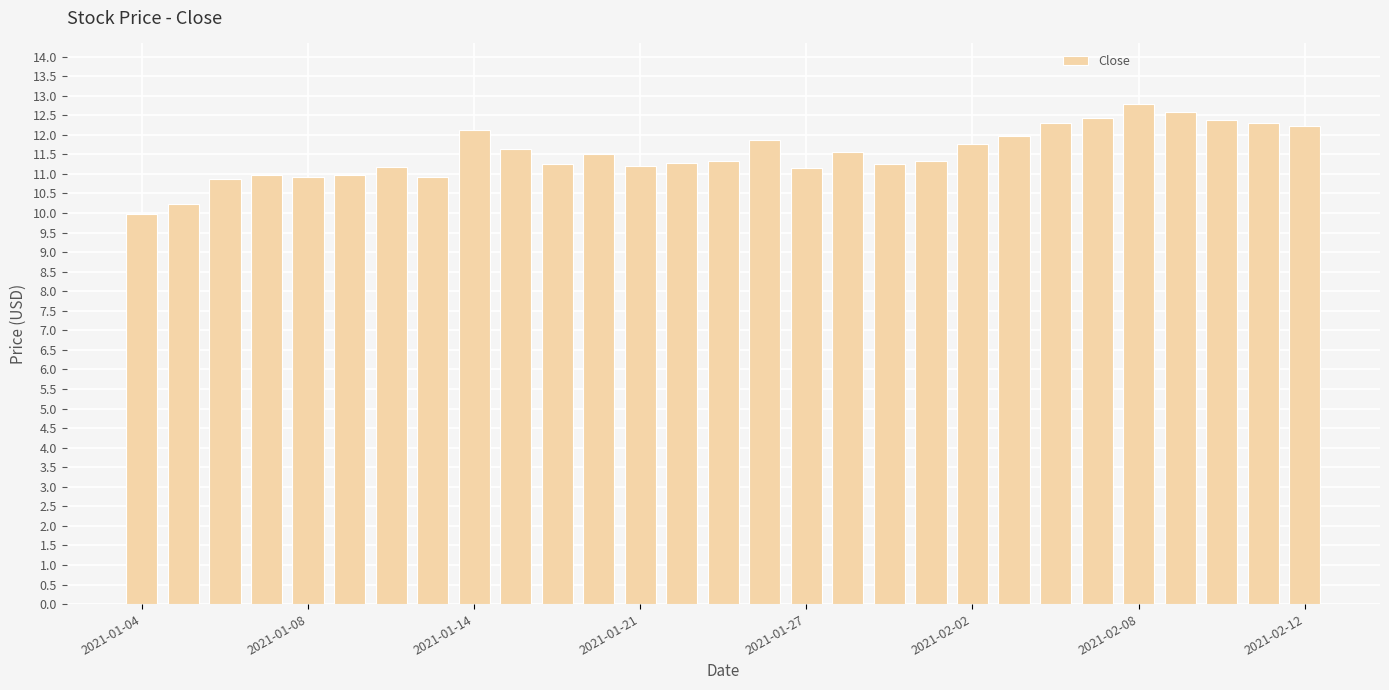

What is the value of the 12th bar from the left?

11.5